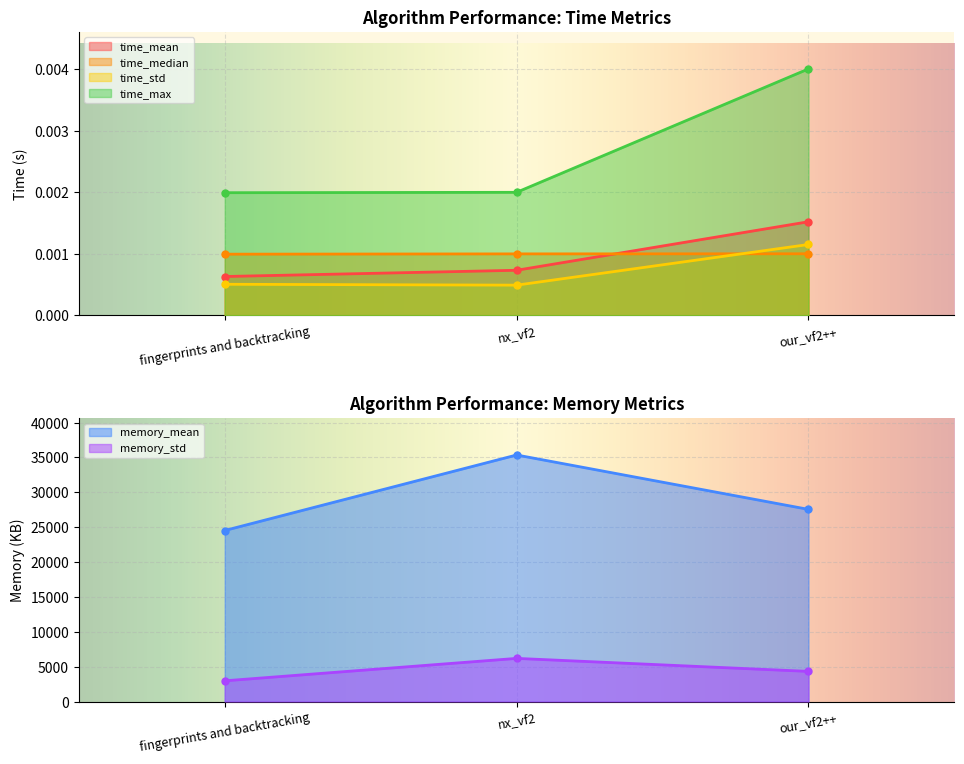

The value of time_median at our_vf2++ is 0.0. True or false?

False